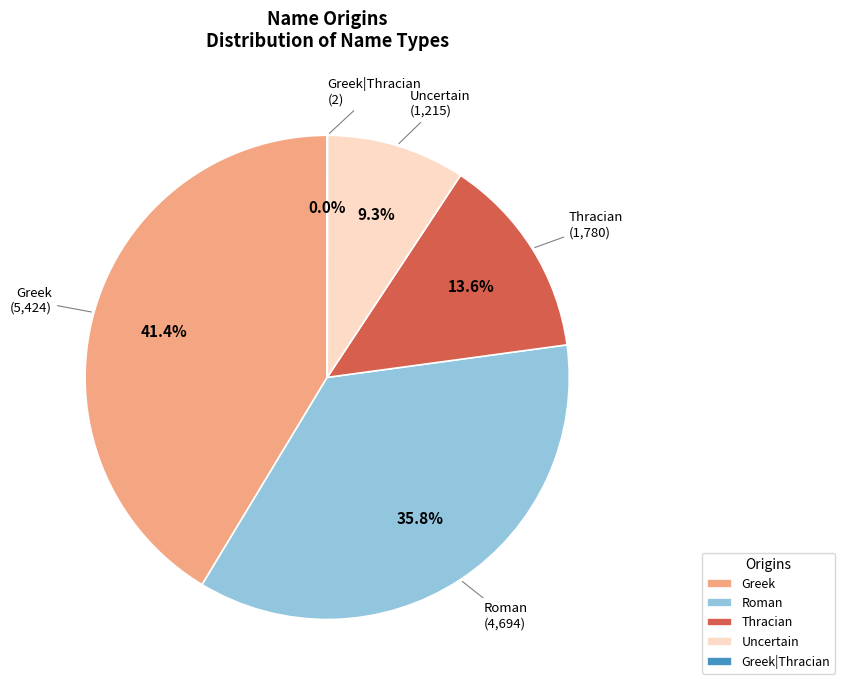

Does Greek account for over 50% of the chart?

No